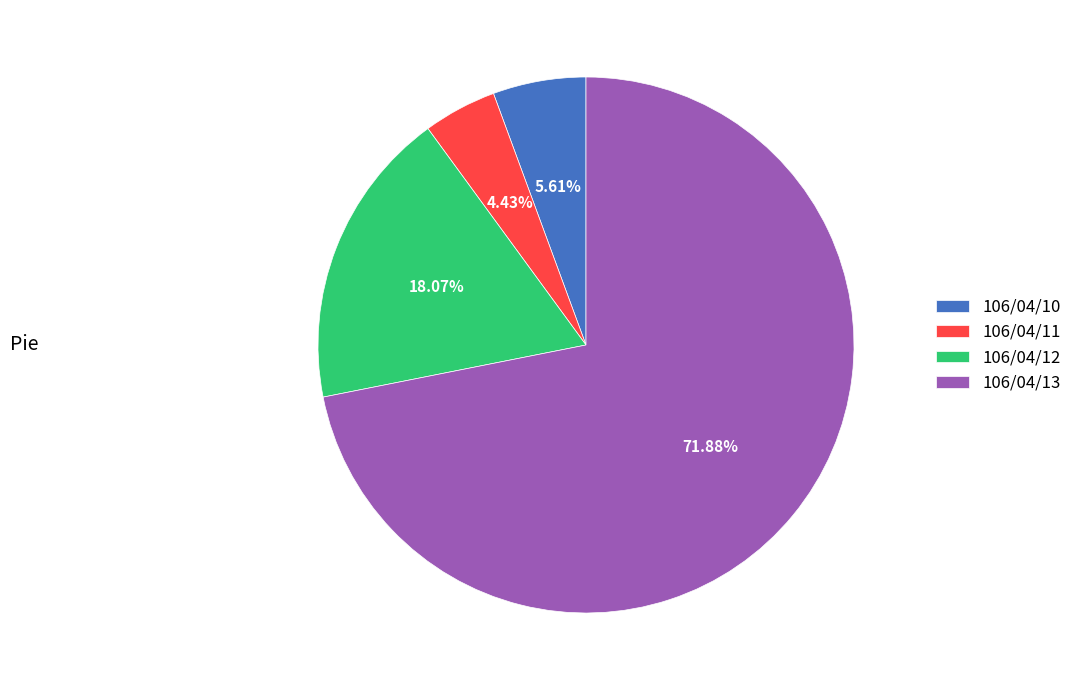

Is 106/04/13 the majority of the pie?

Yes